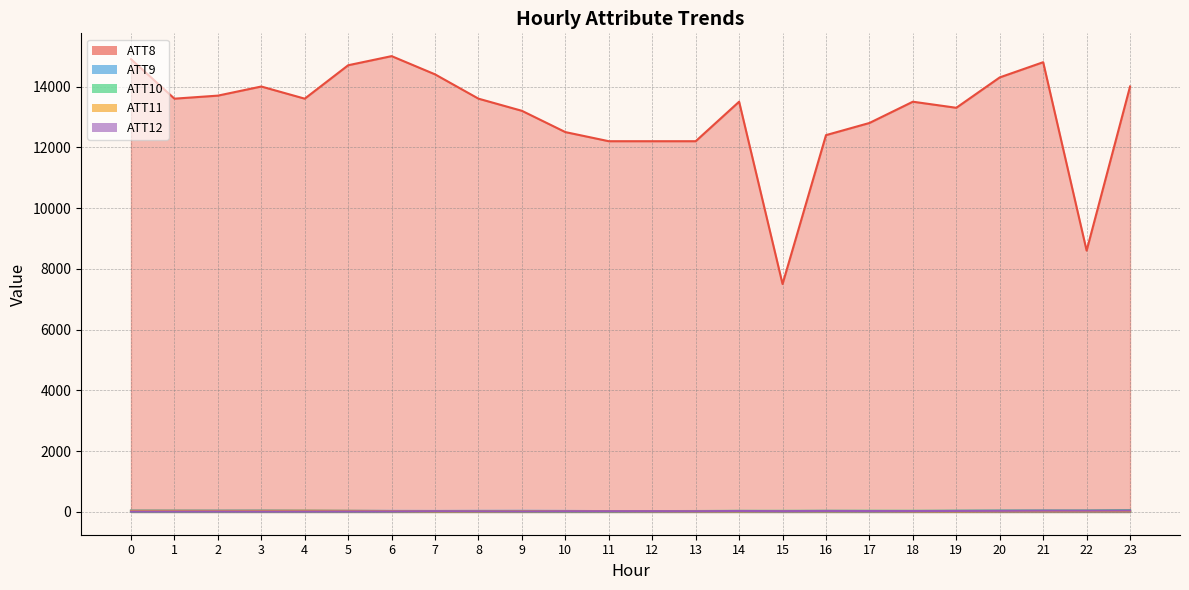

Rank the series at 16 from lowest to highest value.

ATT9, ATT11, ATT12, ATT10, ATT8